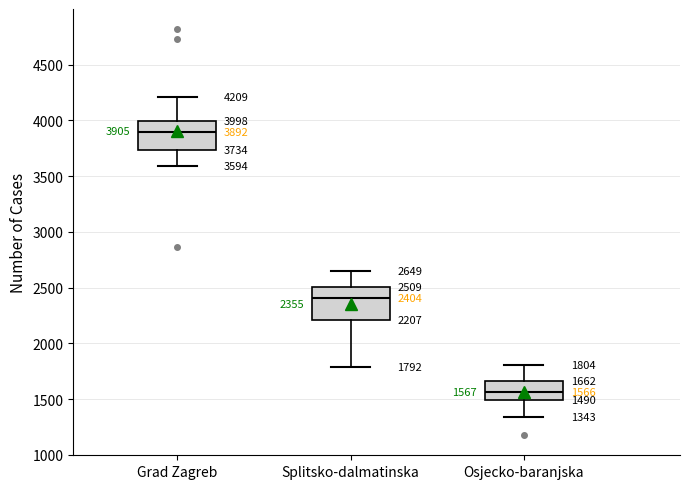

Which box has the highest median line?

Grad Zagreb